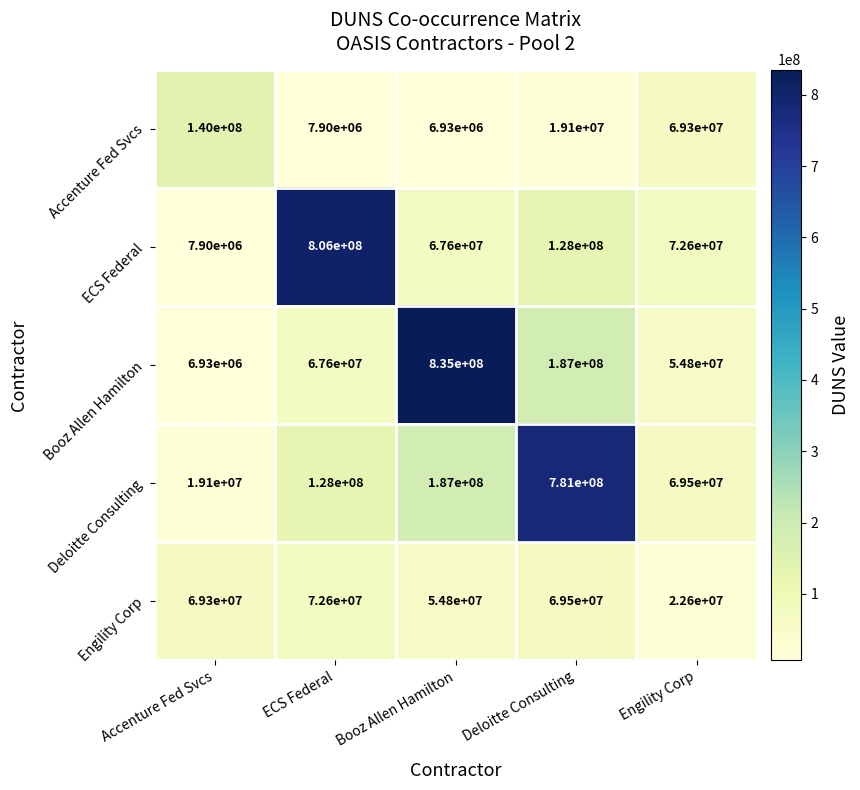

Reading left to right, what are all the values shown in this chart?

Accenture Fed Svcs: Accenture Fed Svcs=140000000	ECS Federal=7900000	Booz Allen Hamilton=6930000	Deloitte Consulting=19100000	Engility Corp=69300000
ECS Federal: Accenture Fed Svcs=7900000	ECS Federal=806000000	Booz Allen Hamilton=67600000	Deloitte Consulting=128000000	Engility Corp=72600000
Booz Allen Hamilton: Accenture Fed Svcs=6930000	ECS Federal=67600000	Booz Allen Hamilton=835000000	Deloitte Consulting=187000000	Engility Corp=54800000
Deloitte Consulting: Accenture Fed Svcs=19100000	ECS Federal=128000000	Booz Allen Hamilton=187000000	Deloitte Consulting=781000000	Engility Corp=69500000
Engility Corp: Accenture Fed Svcs=69300000	ECS Federal=72600000	Booz Allen Hamilton=54800000	Deloitte Consulting=69500000	Engility Corp=22600000